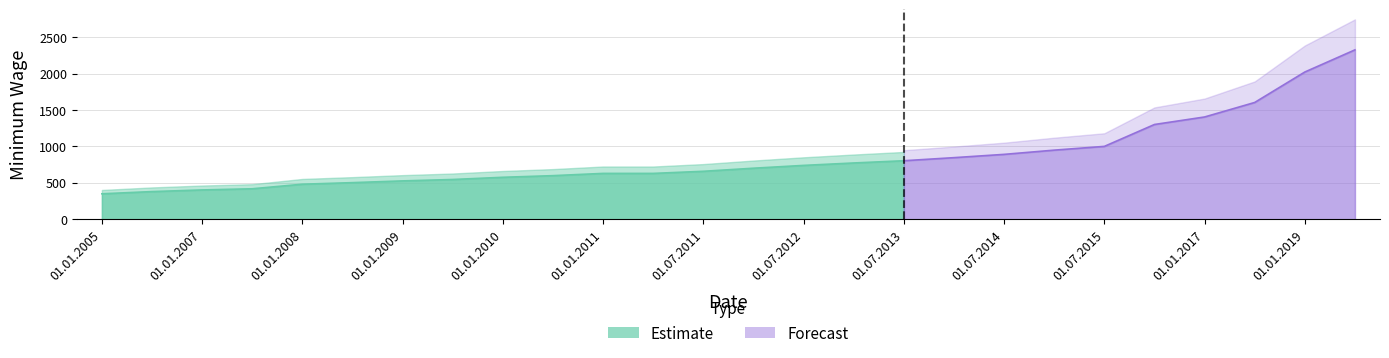

What is the smallest value displayed?

350.1